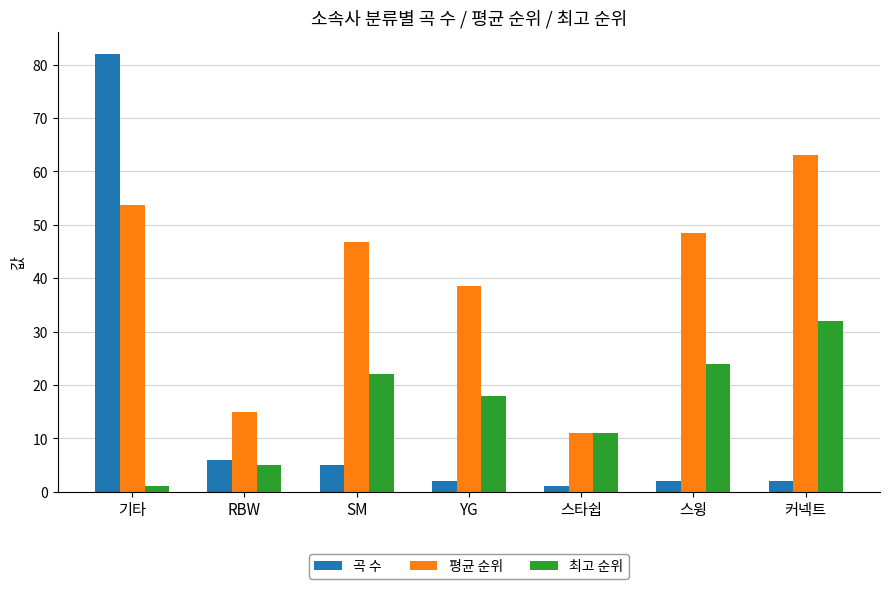

Which series has the largest range (max minus min)?

곡 수